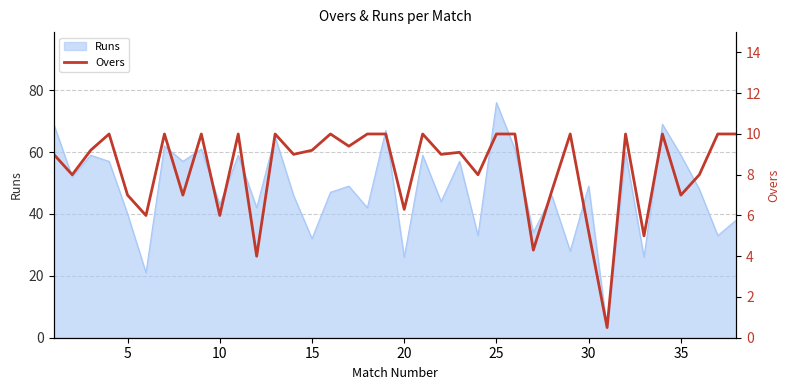

Is it true that Runs equals 59 at 10?

False